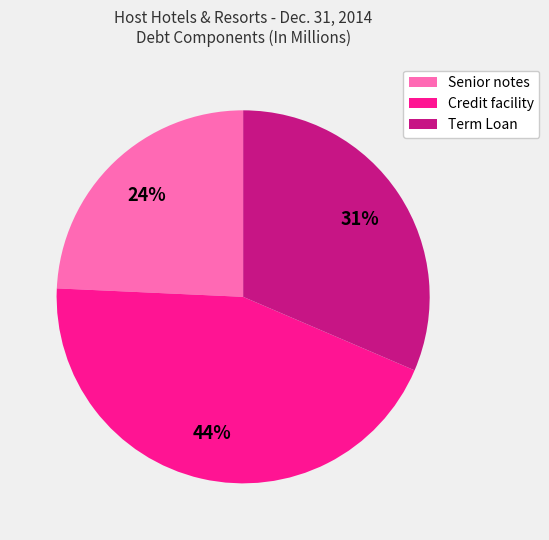

What percentage is the Senior notes slice, to the nearest percent?

24%